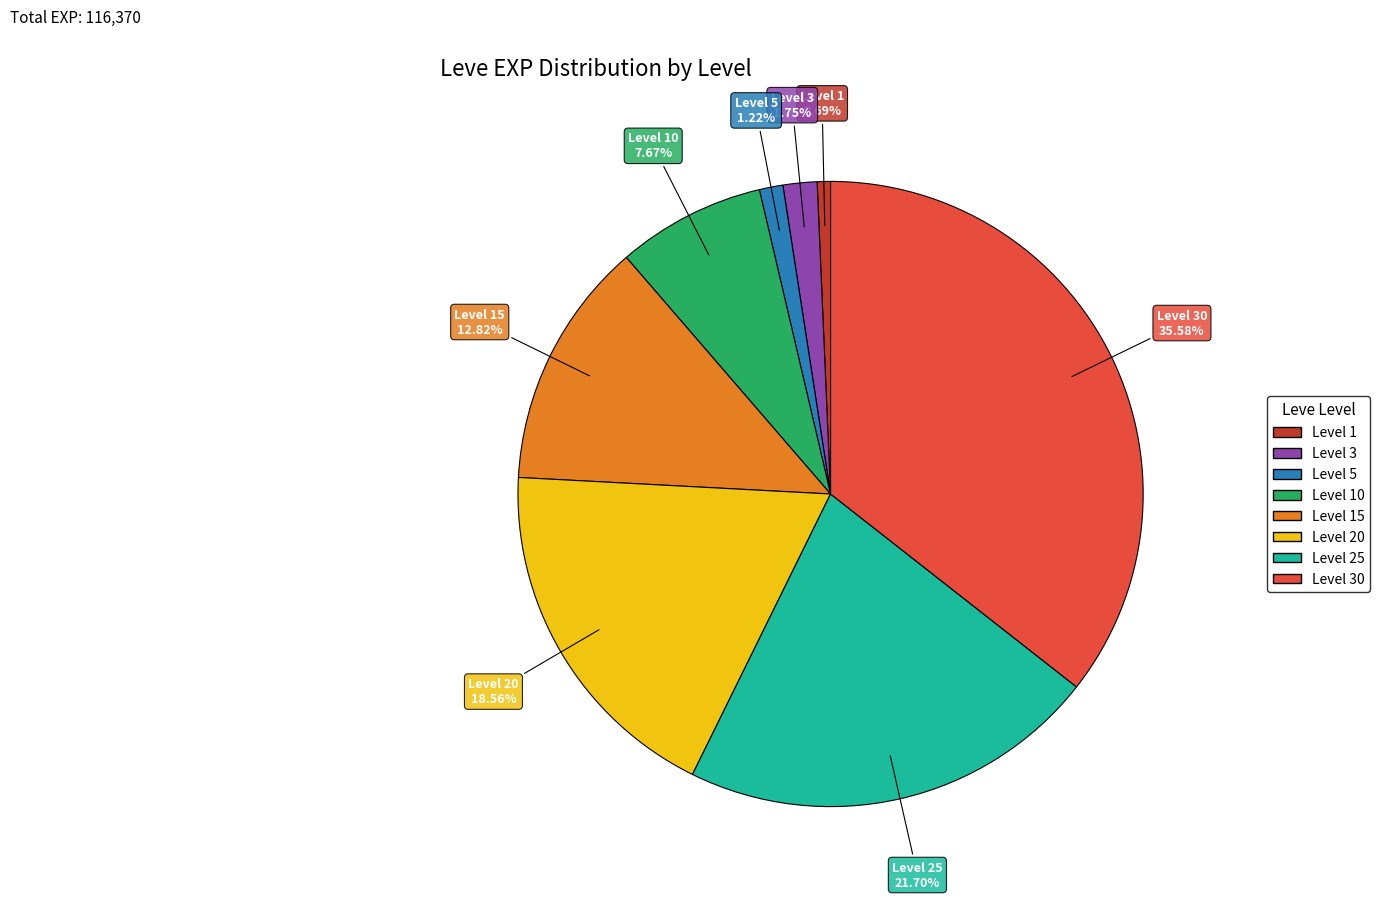

Does Level 3 represent more than half of the total?

No